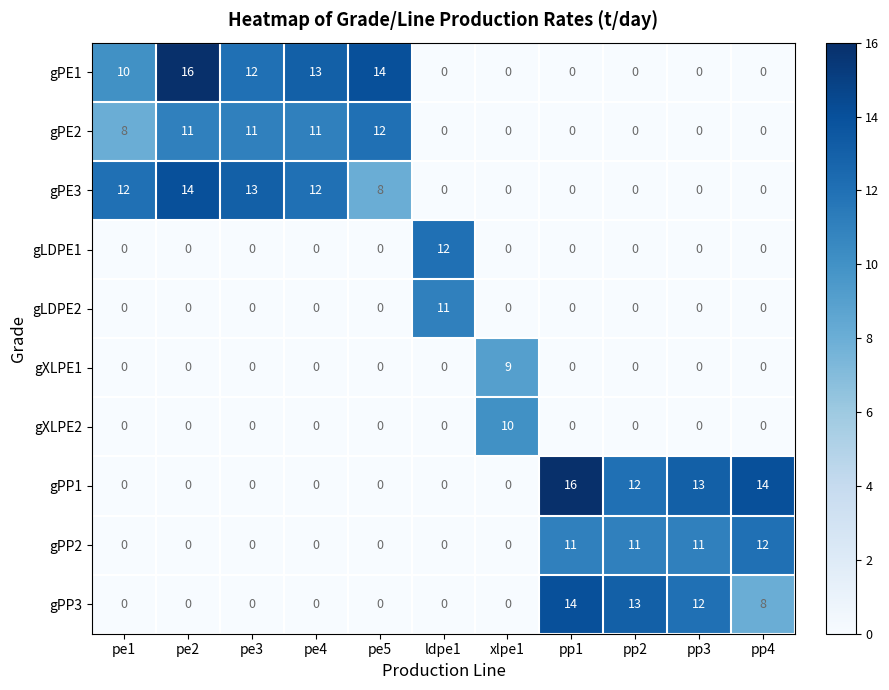

Which series has the largest total across all categories?

gPE1